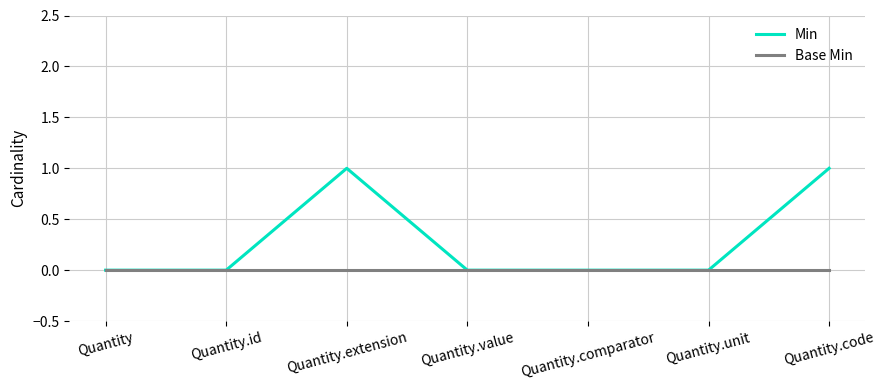

Reading left to right, what are all the values shown in this chart?

Min: 0	0	1	0	0	0	1
Base Min: 0	0	0	0	0	0	0